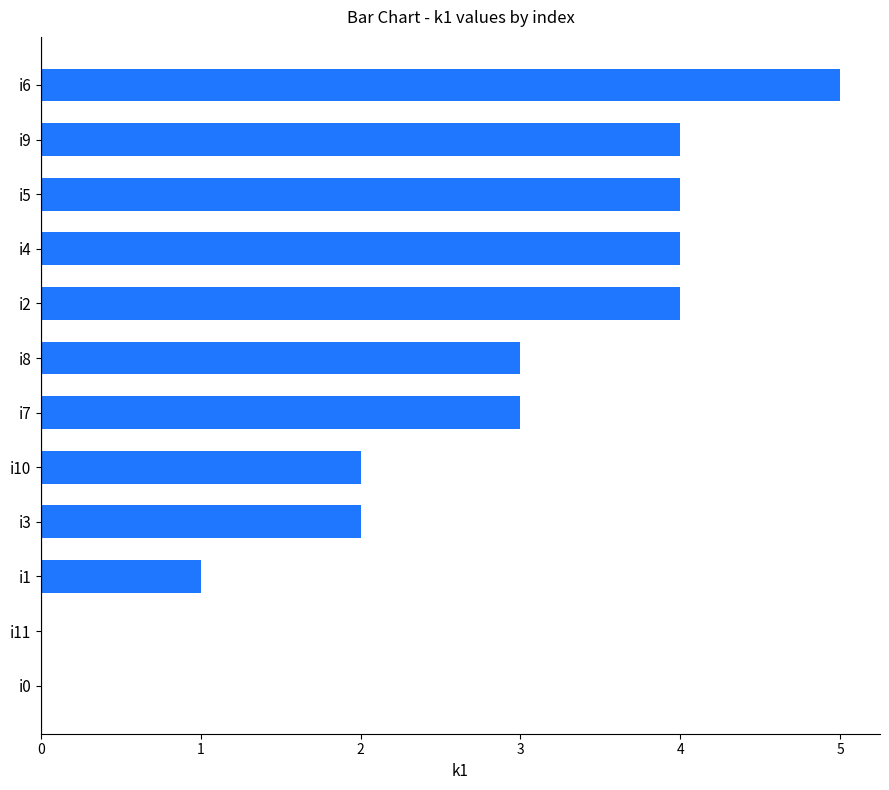

Which has a higher value, i4 or i1?

i4